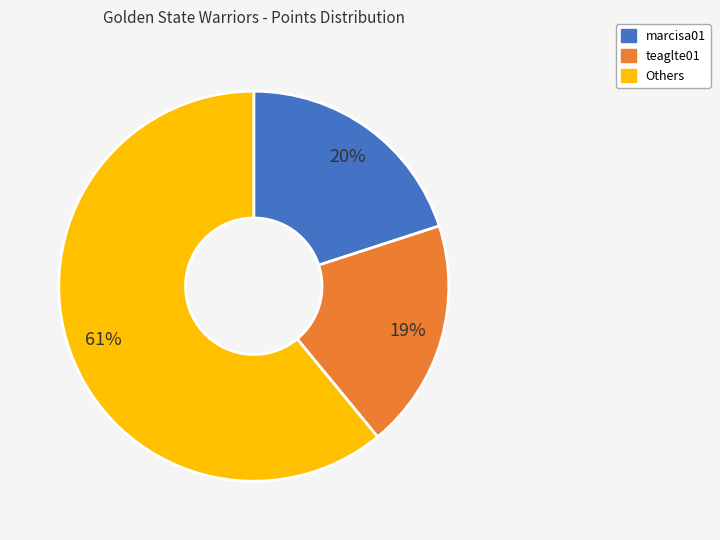

To the nearest percent, what is the difference between the largest and smallest slice percentages?

42%